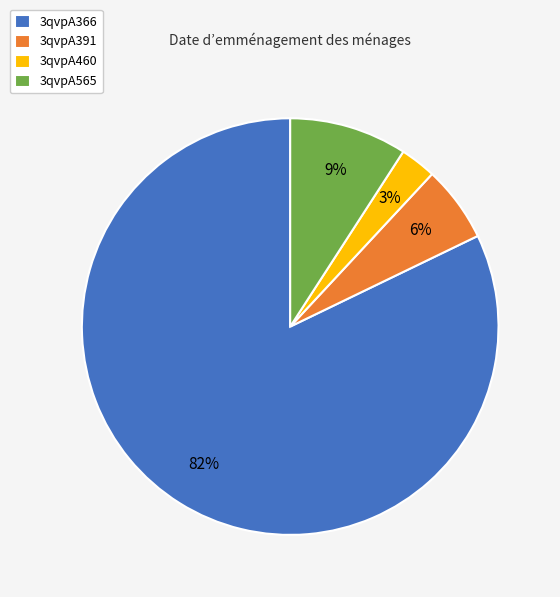

Rank the categories by value from highest to lowest.

3qvpA366, 3qvpA565, 3qvpA391, 3qvpA460